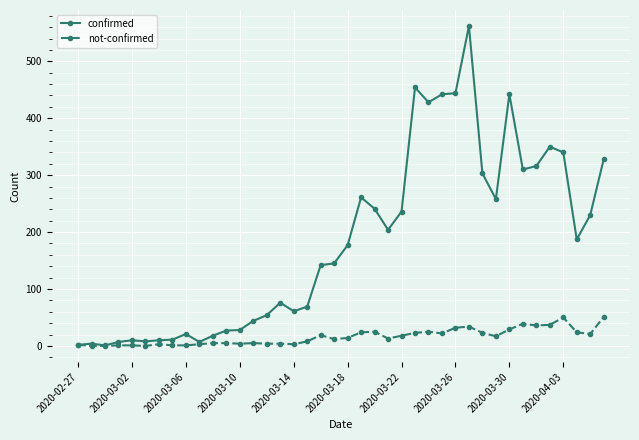

True or false: not-confirmed has more than 1 interior local peaks.

True